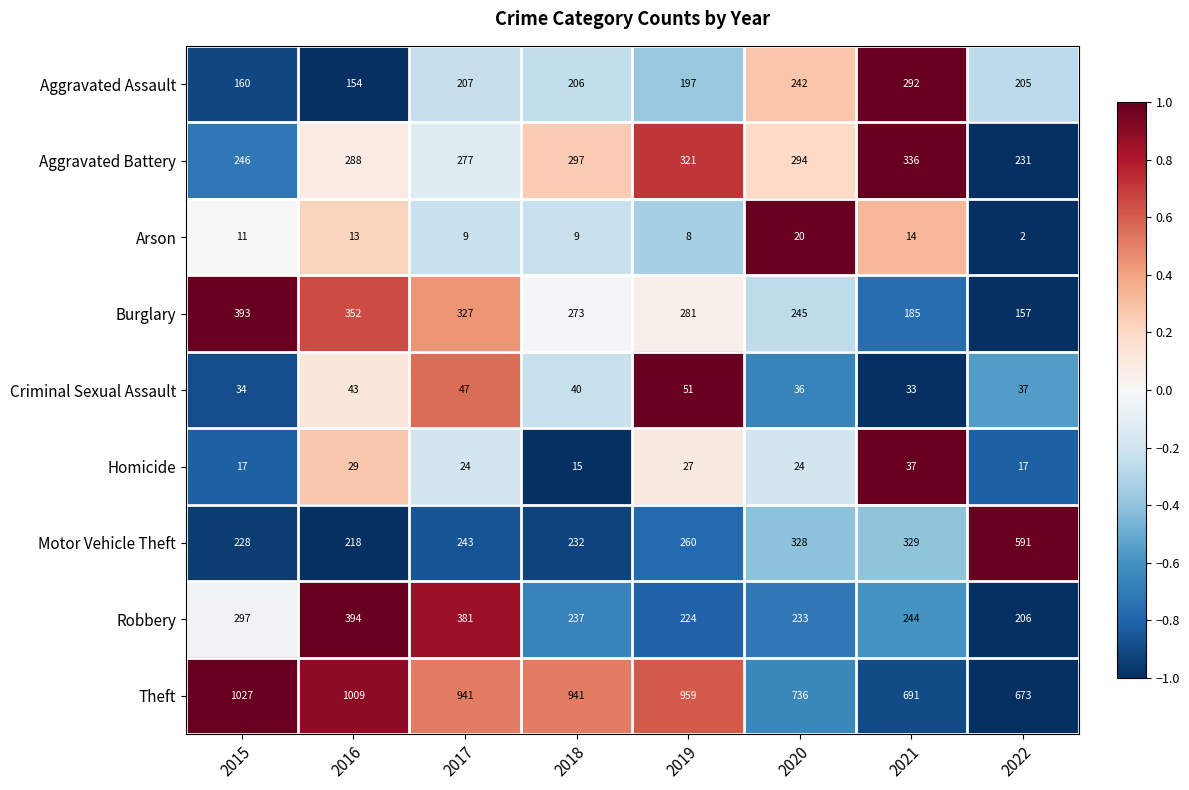

List the series in order of their peak value, lowest first.

Arson, Homicide, Criminal Sexual Assault, Aggravated Assault, Aggravated Battery, Burglary, Robbery, Motor Vehicle Theft, Theft